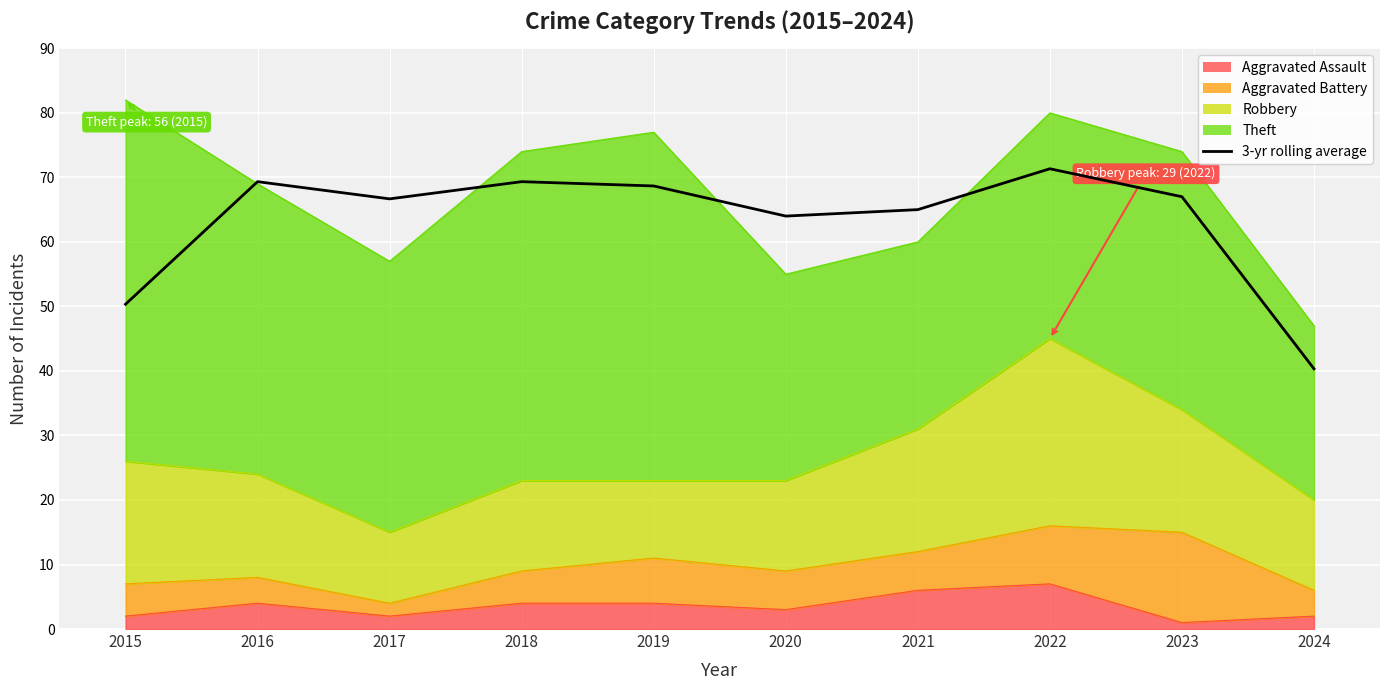

List the labels in order of value, smallest first.

2024, 2015, 2020, 2021, 2017, 2023, 2019, 2016, 2018, 2022